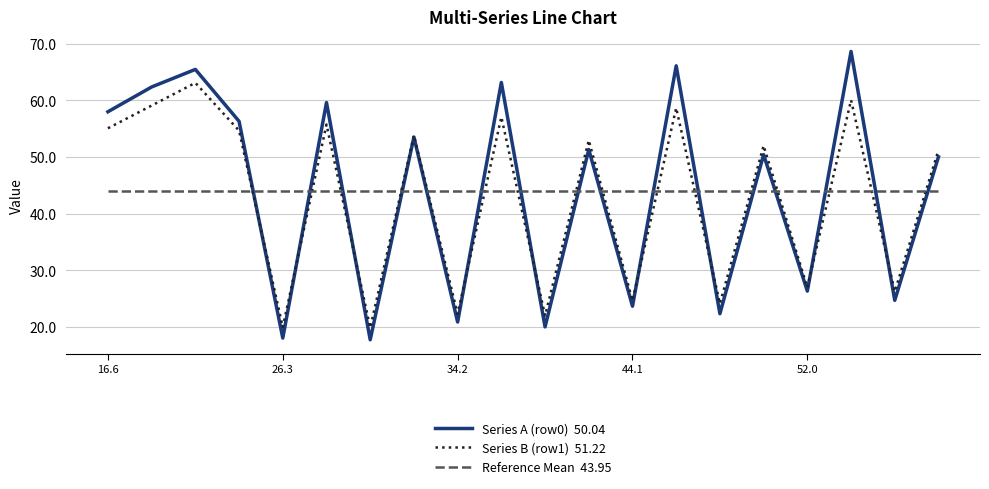

What is the smallest value displayed?

17.8